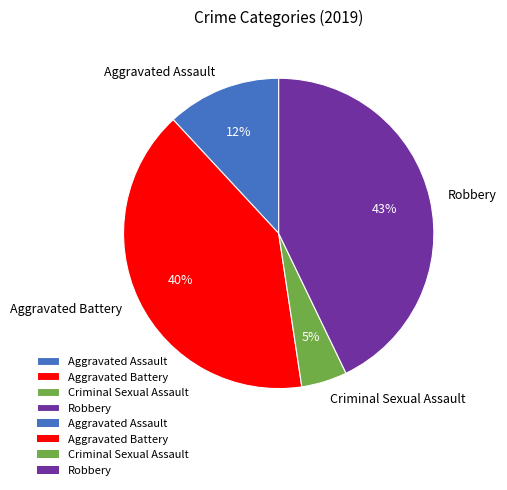

To the nearest percent, what portion does Aggravated Assault represent?

12%